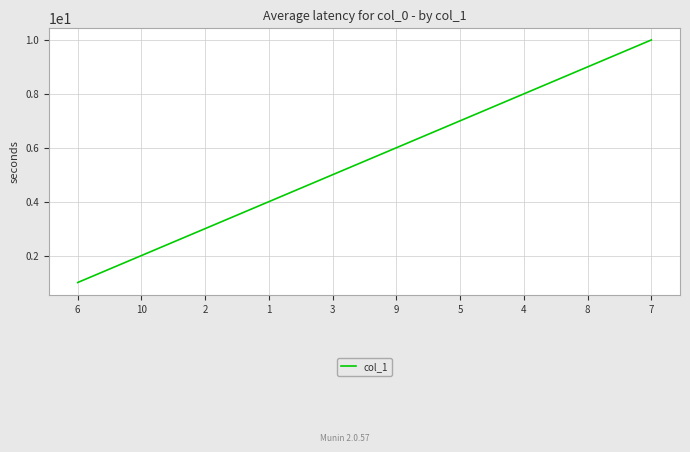

Is it true that the value at 2 is 3?

True